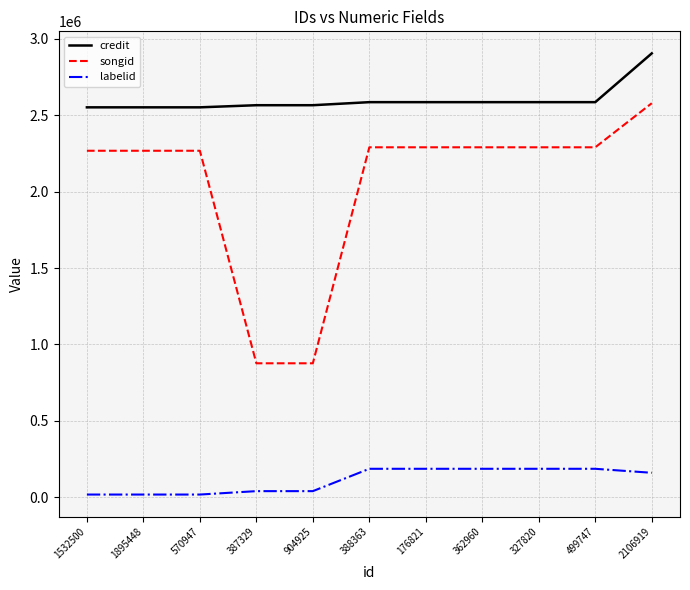

What is the difference between the maximum and minimum values in the labelid series?

168519